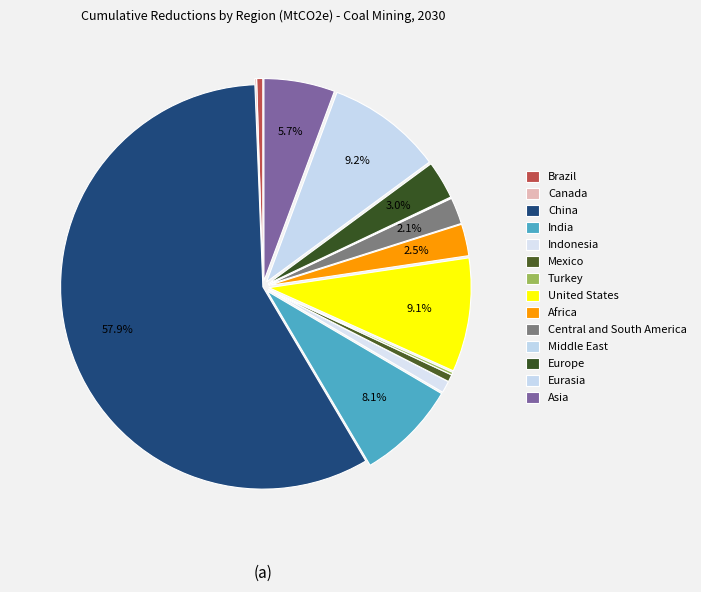

Which category accounts for the majority?

China